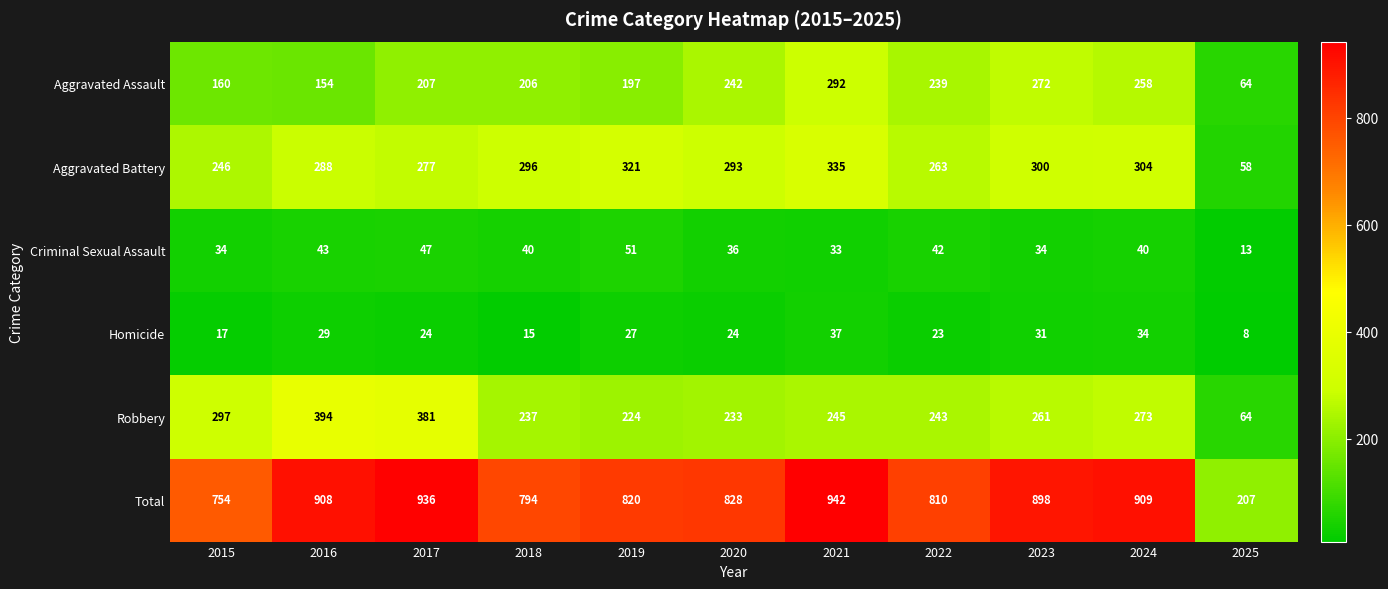

List the series in order of their peak value, lowest first.

Homicide, Criminal Sexual Assault, Aggravated Assault, Aggravated Battery, Robbery, Total